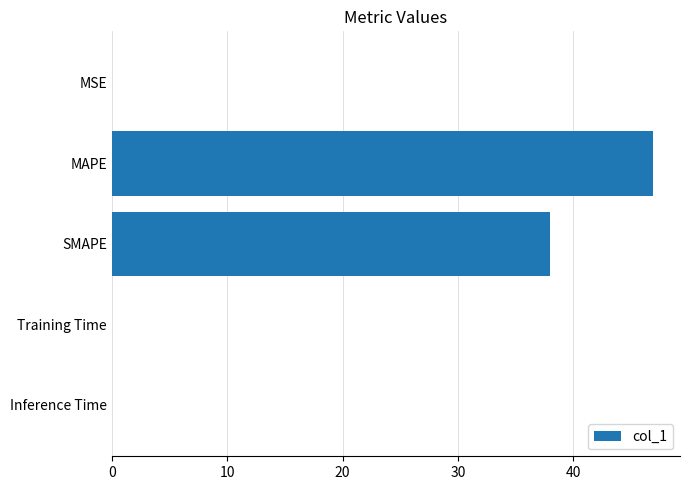

Where is the data nearest to the value 23?

SMAPE